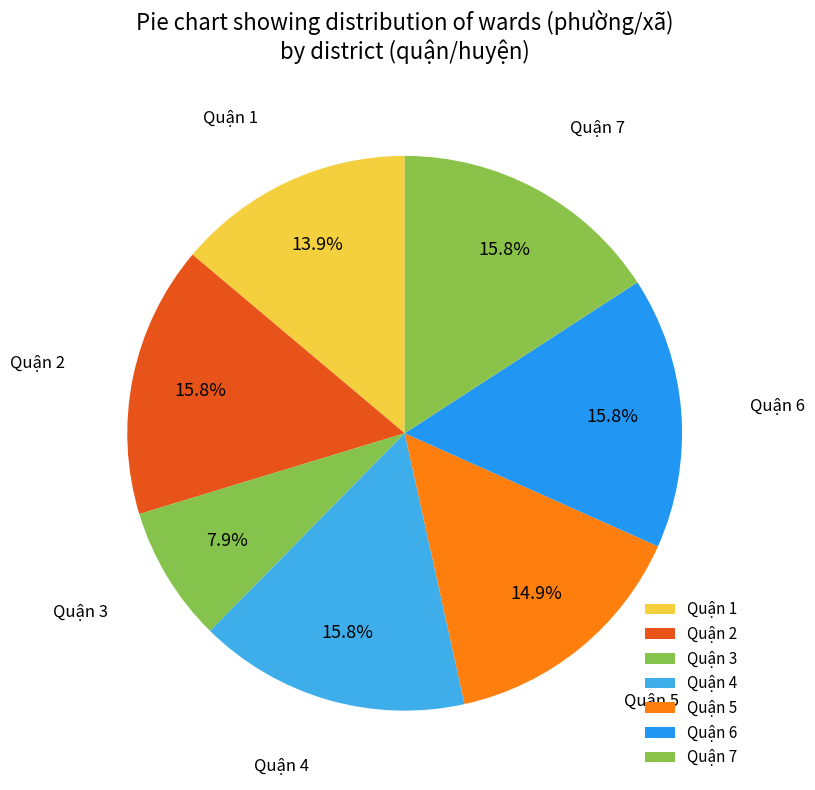

Which slice is the smallest?

Quận 3